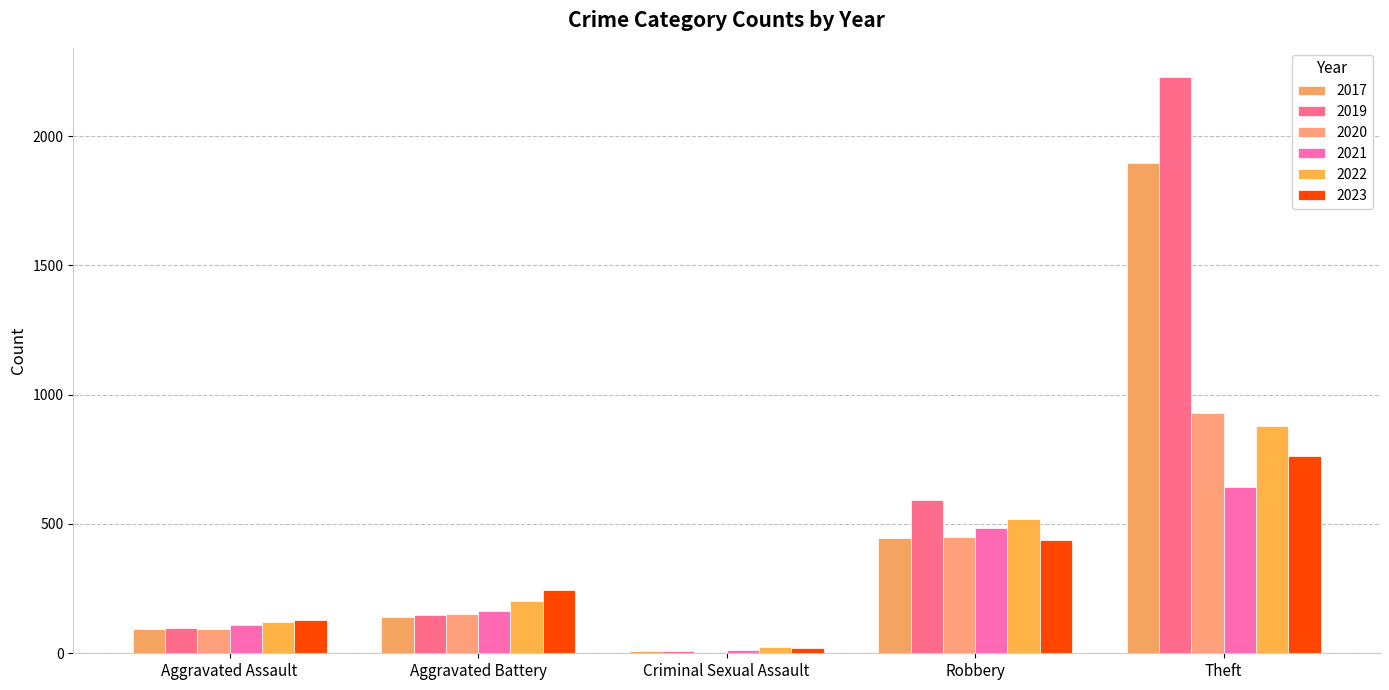

How many series are shown in this chart?

6